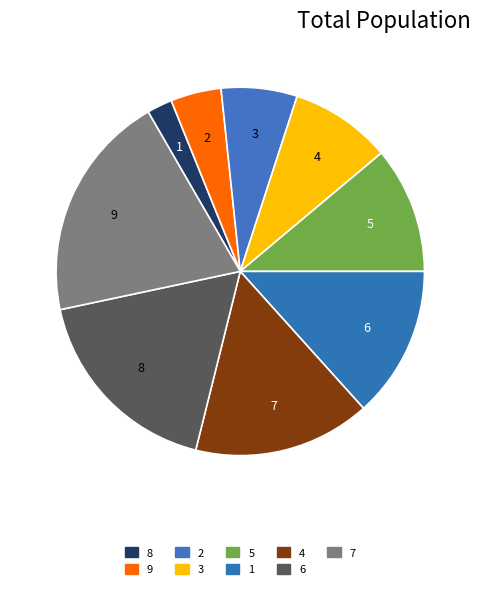

Is the sum of 1 and 6 greater than half?

No